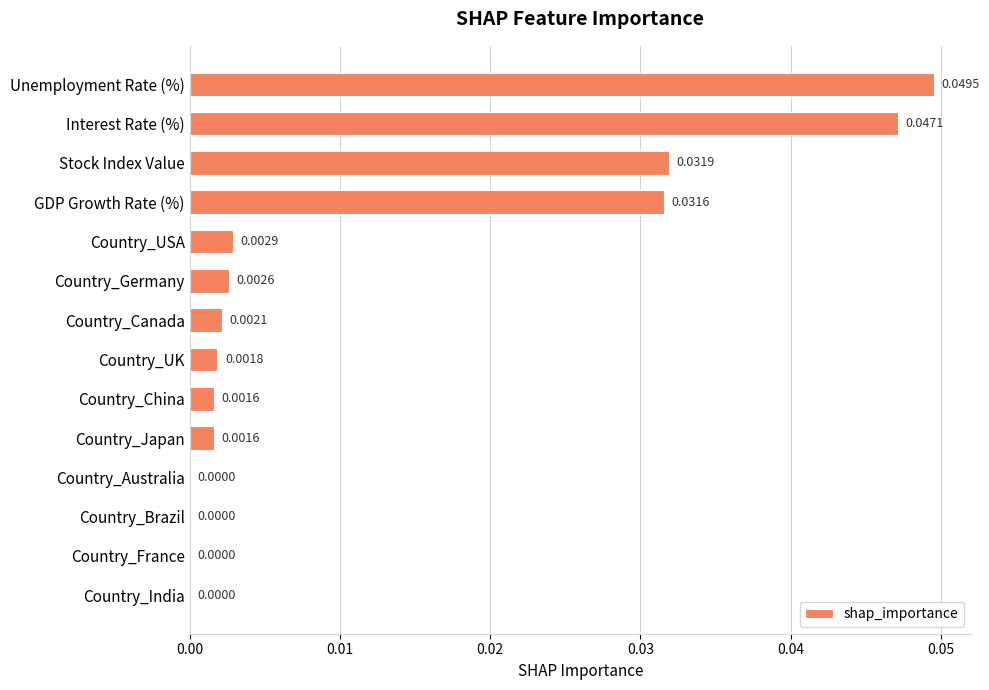

Count the number of data series in this chart.

1